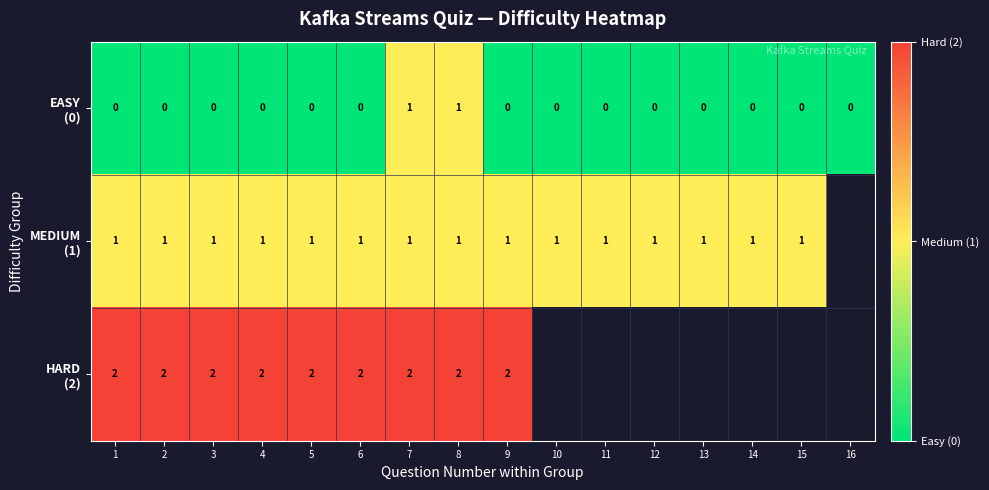

What is the total value across all series at 7?

4